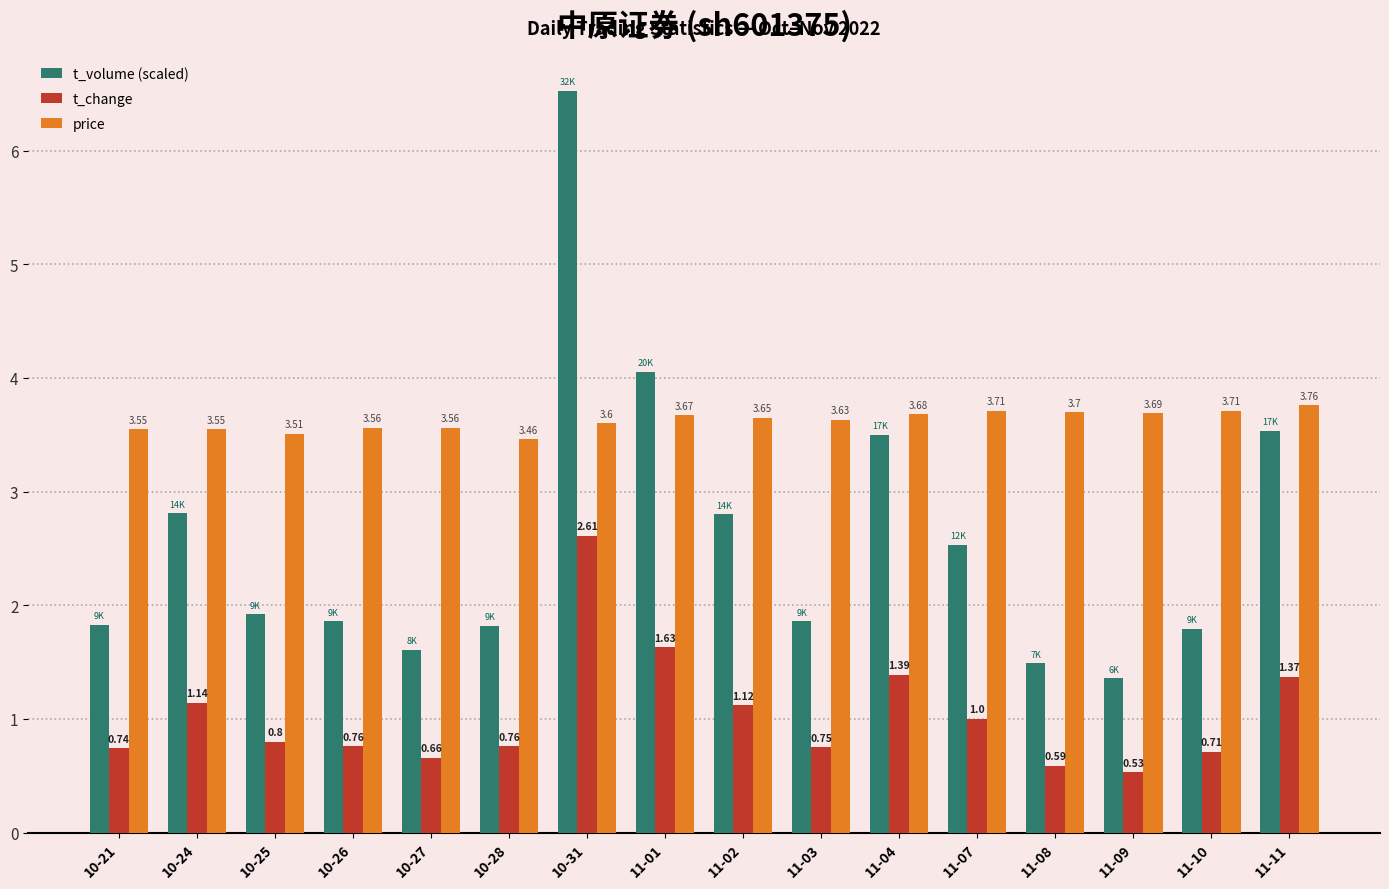

Which series changed the most between 10-28 and 11-01?

t_volume (scaled)